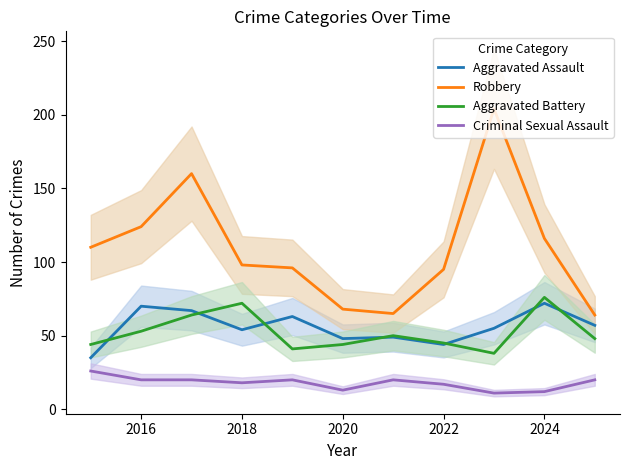

True or false: Aggravated Battery has a value of 70 at 2020.

False